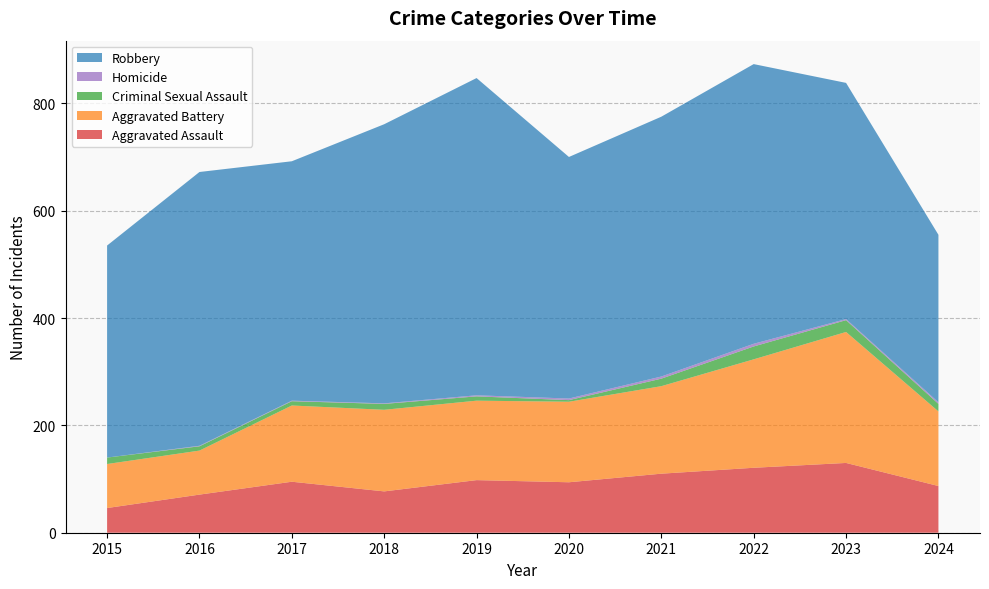

Reading left to right, extract all data points from this chart.

Aggravated Assault: 46	71	95	77	98	94	110	121	130	87
Aggravated Battery: 82	82	142	152	148	150	163	202	244	139
Criminal Sexual Assault: 12	8	8	11	8	3	14	24	22	14
Homicide: 0	1	1	1	2	3	4	5	2	3
Robbery: 395	510	446	520	591	450	484	521	440	312